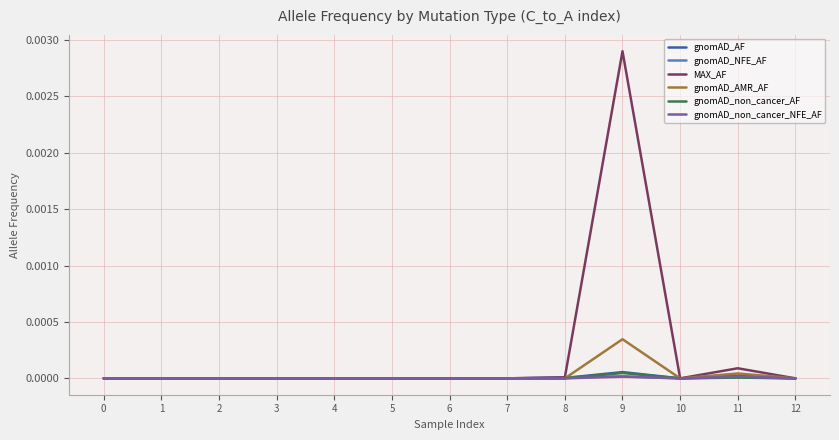

True or false: gnomAD_non_cancer_AF has a value of 0.0 at 9.

True